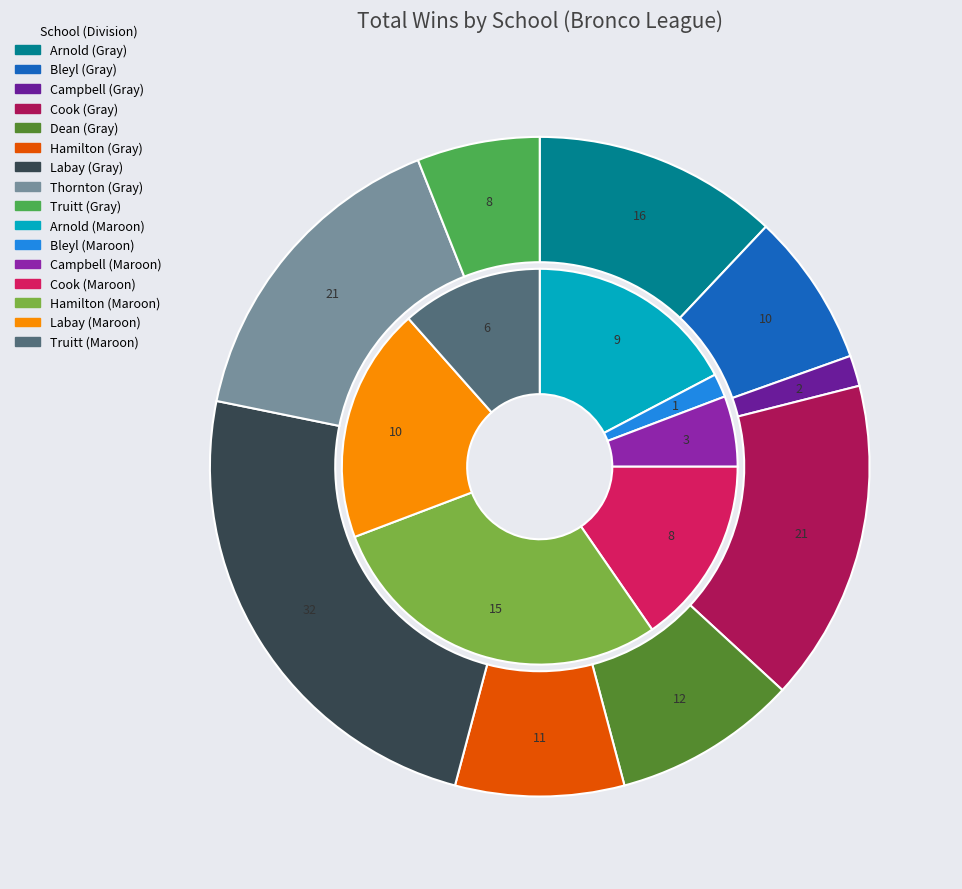

To the nearest percent, what is the average slice percentage?

11%